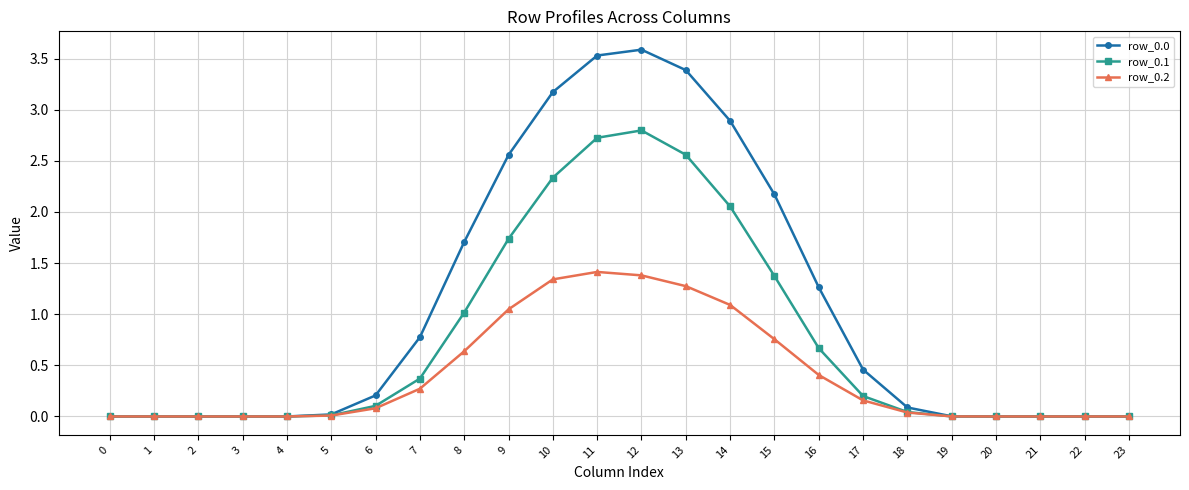

At how many categories does at least one series exceed 2?

7